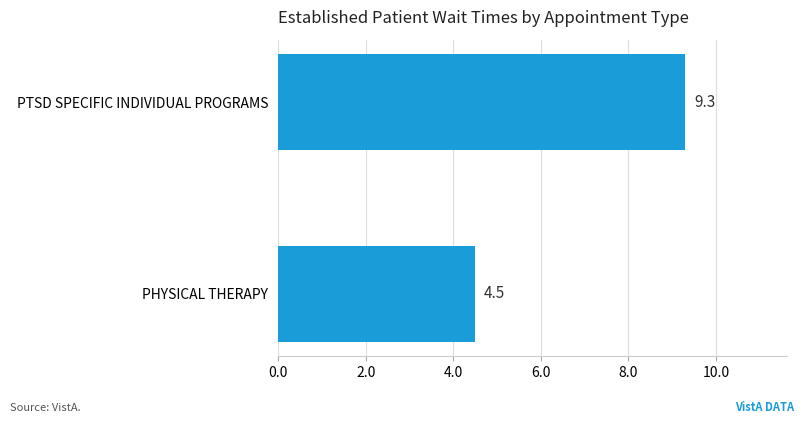

List the labels in order of value, smallest first.

PHYSICAL THERAPY, PTSD SPECIFIC INDIVIDUAL PROGRAMS